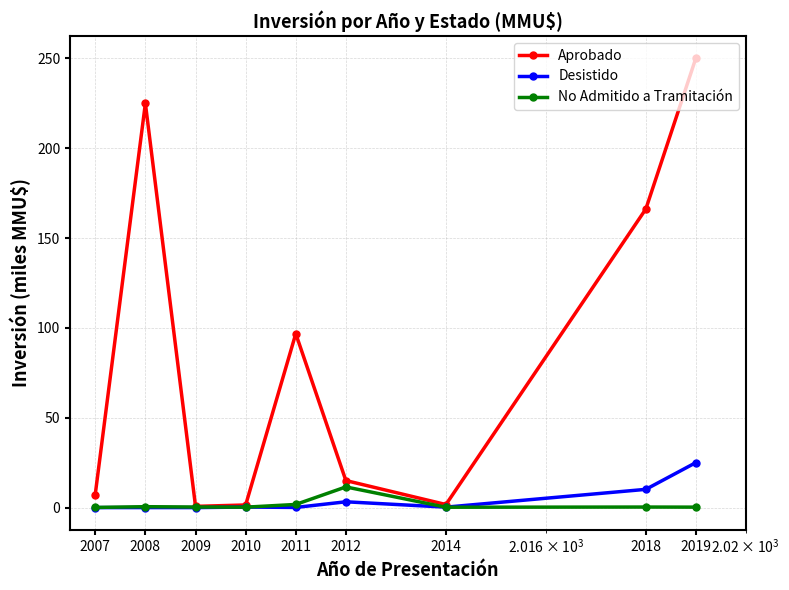

Which series has the largest total across all categories?

Aprobado